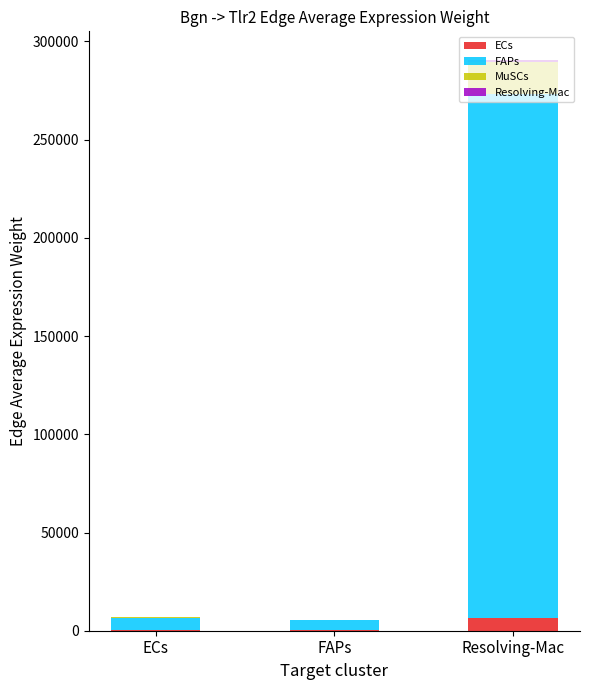

The ECs series shows 6597.5 at Resolving-Mac. True or false?

True